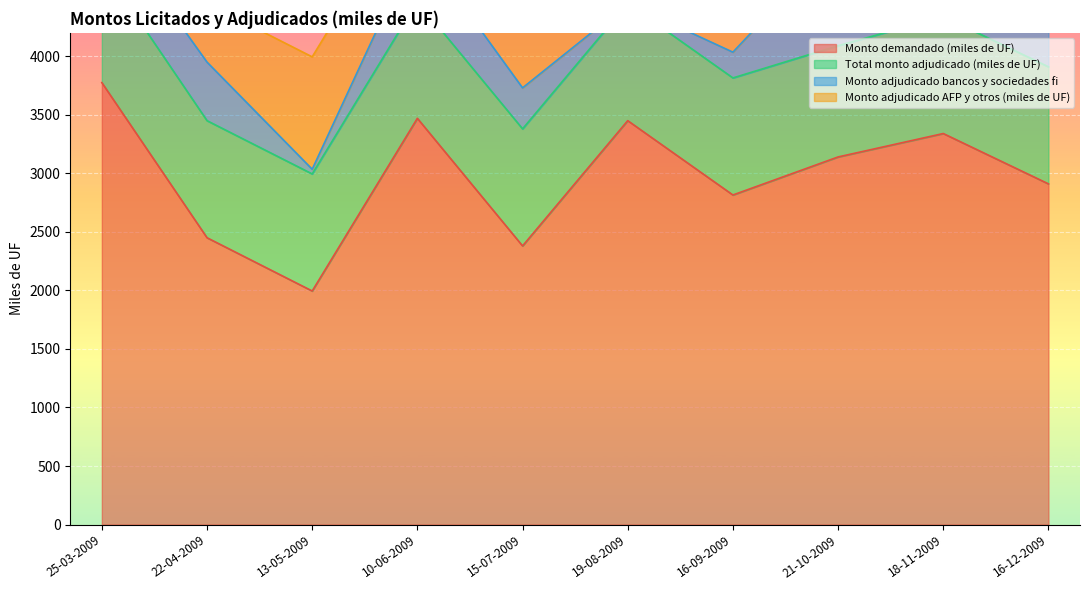

Which series has the largest range (max minus min)?

Monto demandado (miles de UF)